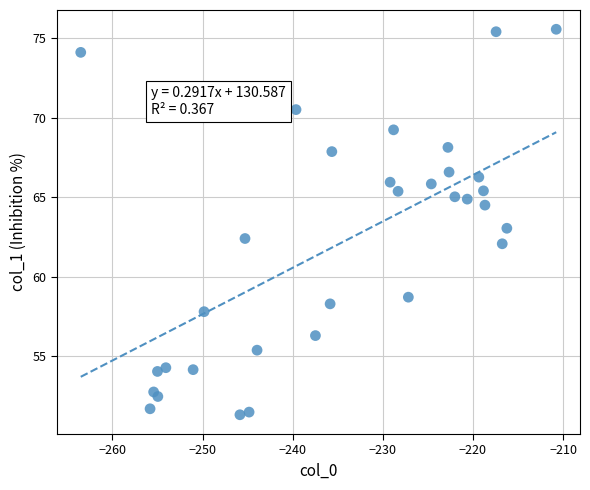

What is the range of Y values (max minus min)?

24.3